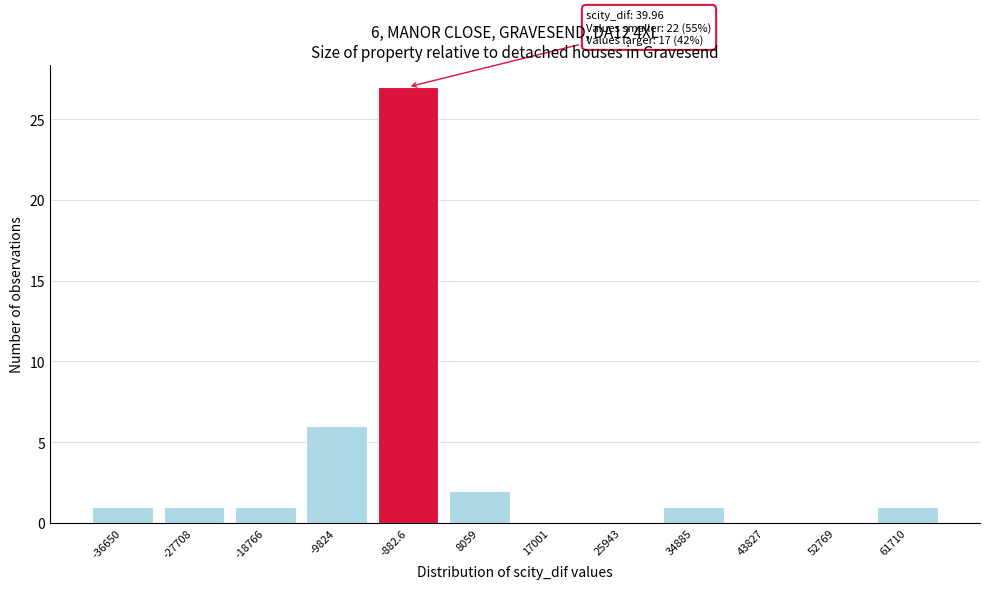

Reading left to right, extract all data points from this chart.

-36650=1	-27708=1	-18766=1	-9824=6	-882.6=27	8059=2	17001=0	25943=0	34885=1	43827=0	52769=0	61710=1